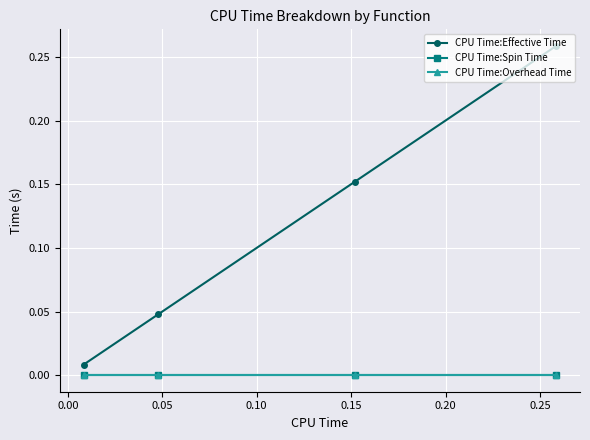

At how many categories does at least one series exceed 0?

4